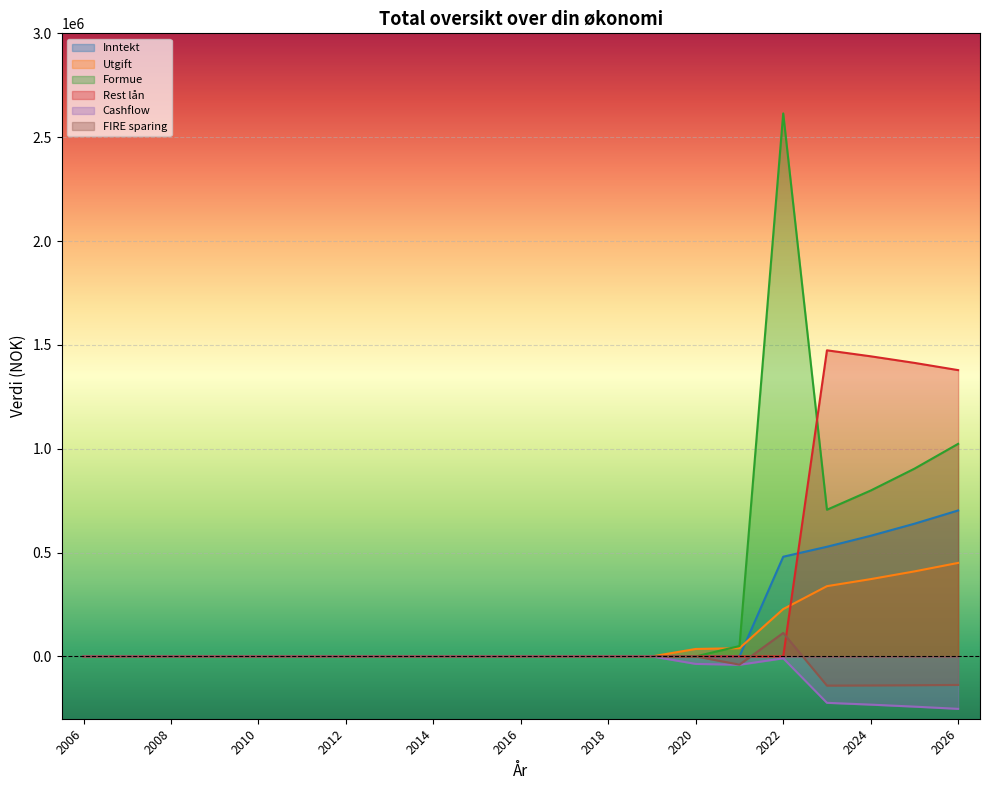

Where is Inntekt nearest to the value 351384?

2022